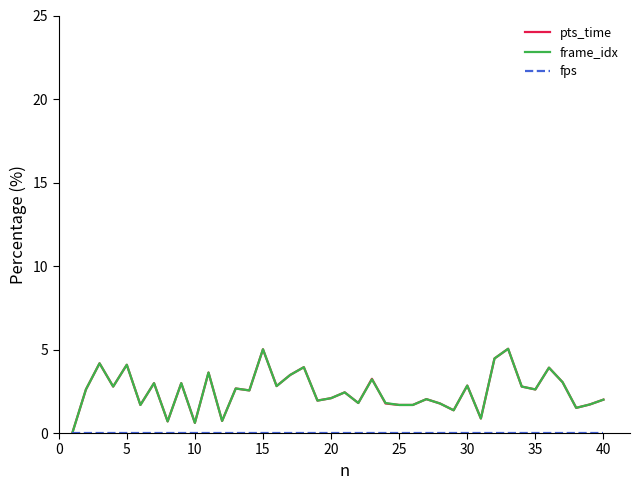

What is the maximum value shown in the chart?

5.0